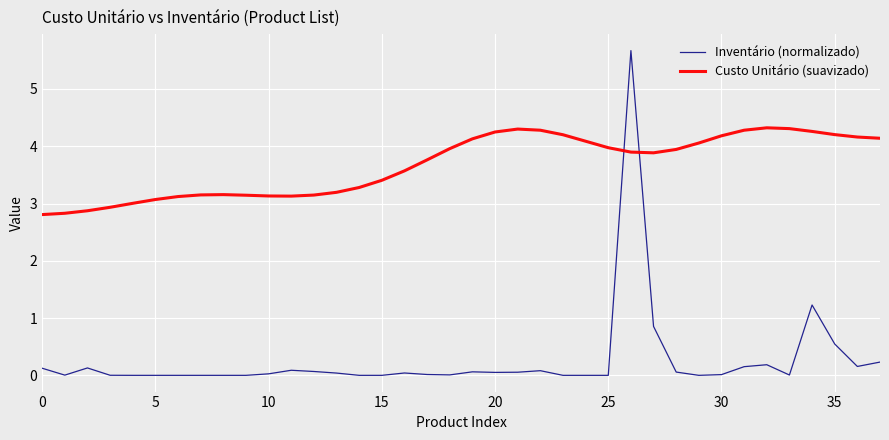

Is this an area chart (filled region under the line)?

No